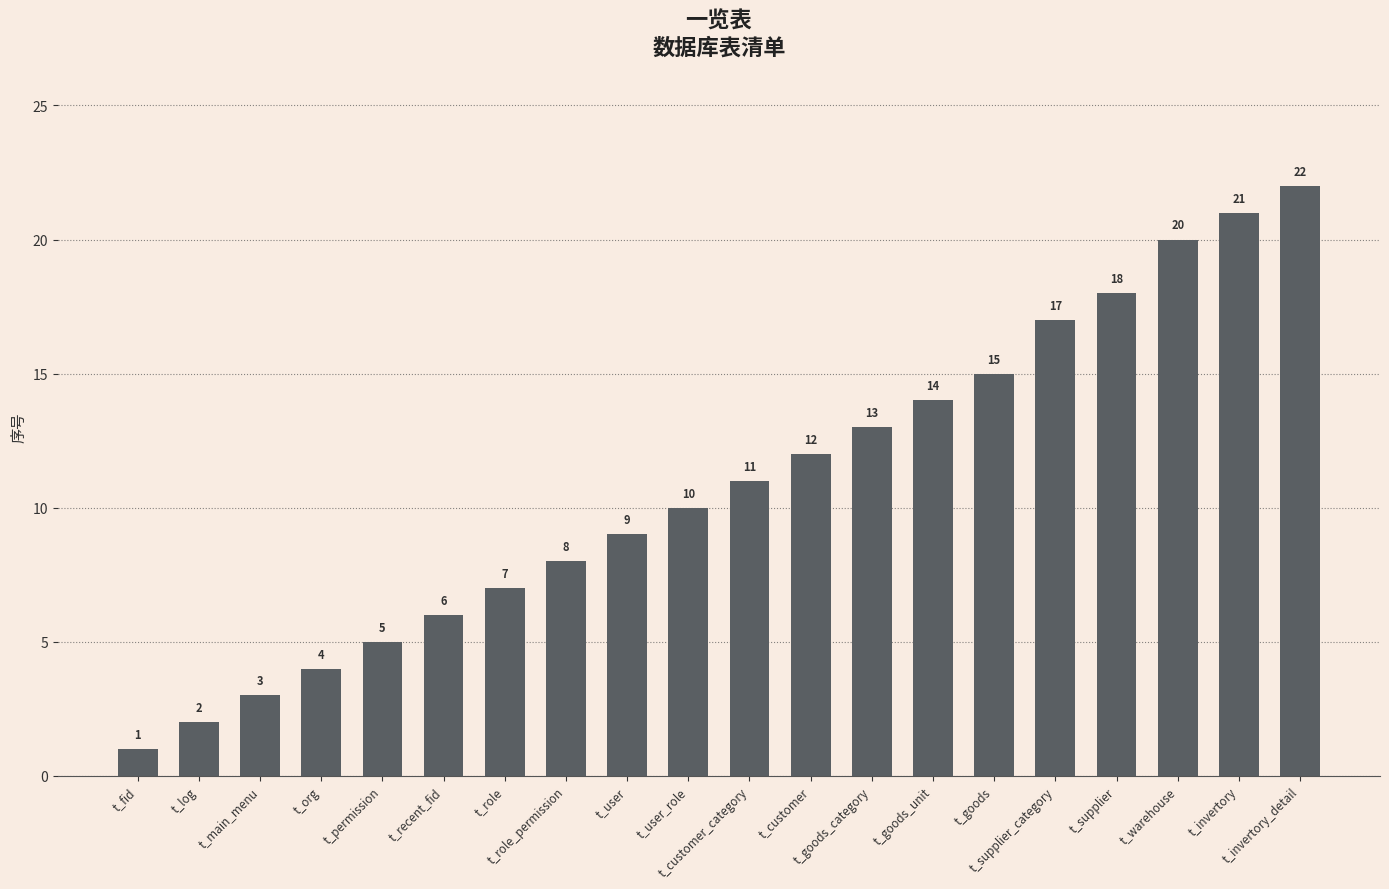

Count the number of data series in this chart.

1